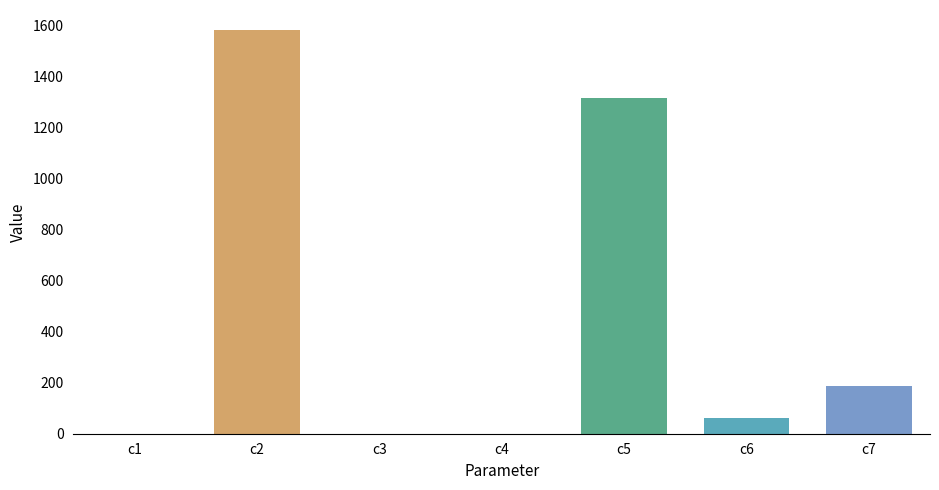

What is the greatest value displayed?

1581.8